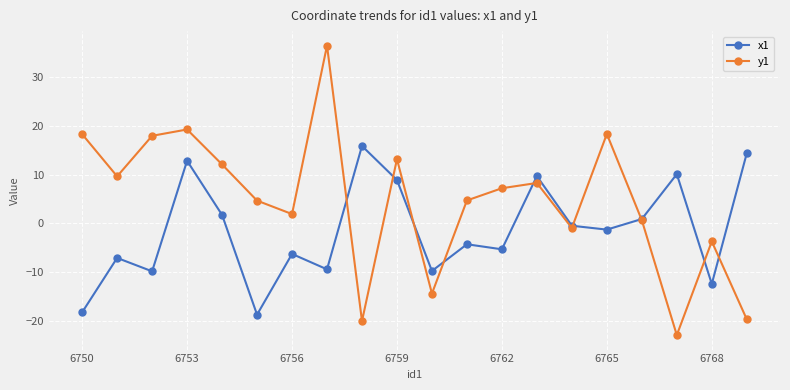

Which series has the largest range (max minus min)?

y1